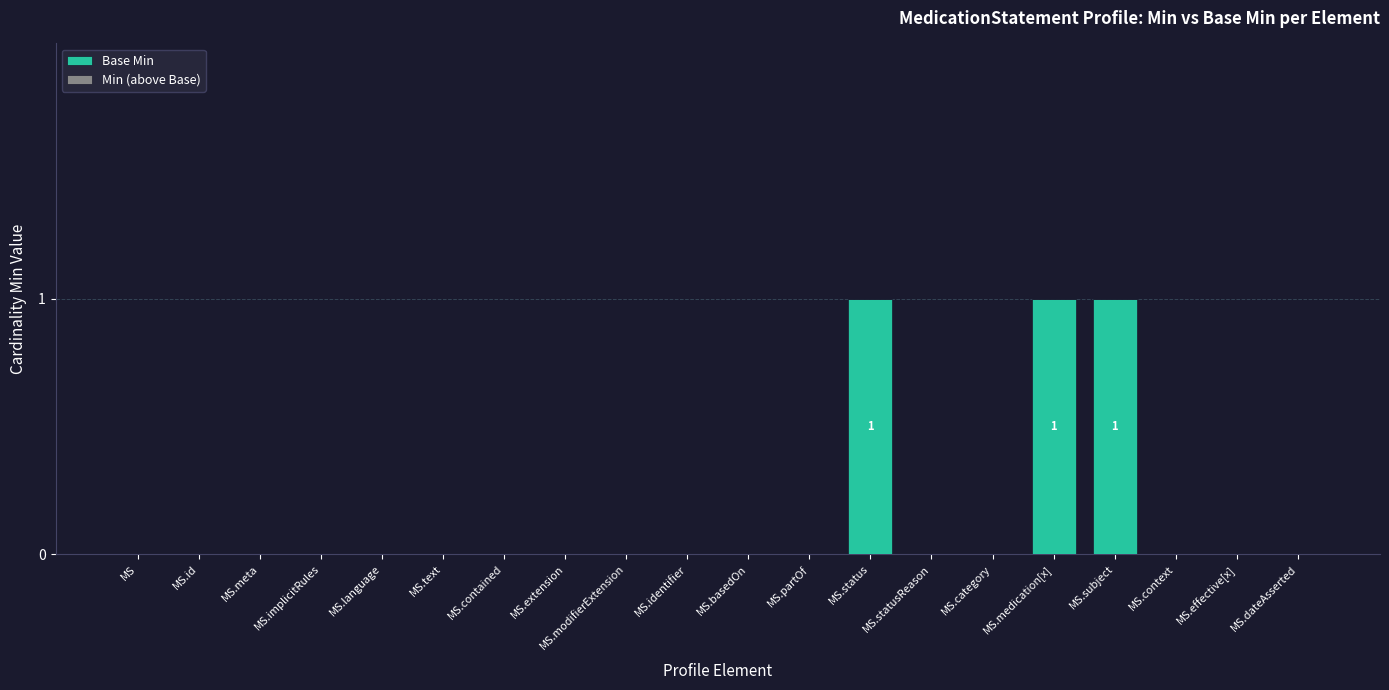

True or false: the data shows 1 at MS.category.

False